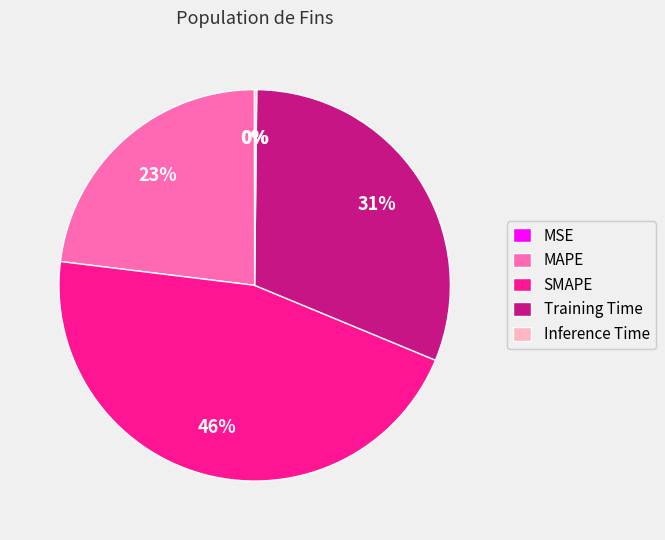

Is it true that MAPE is 10% of the pie?

False